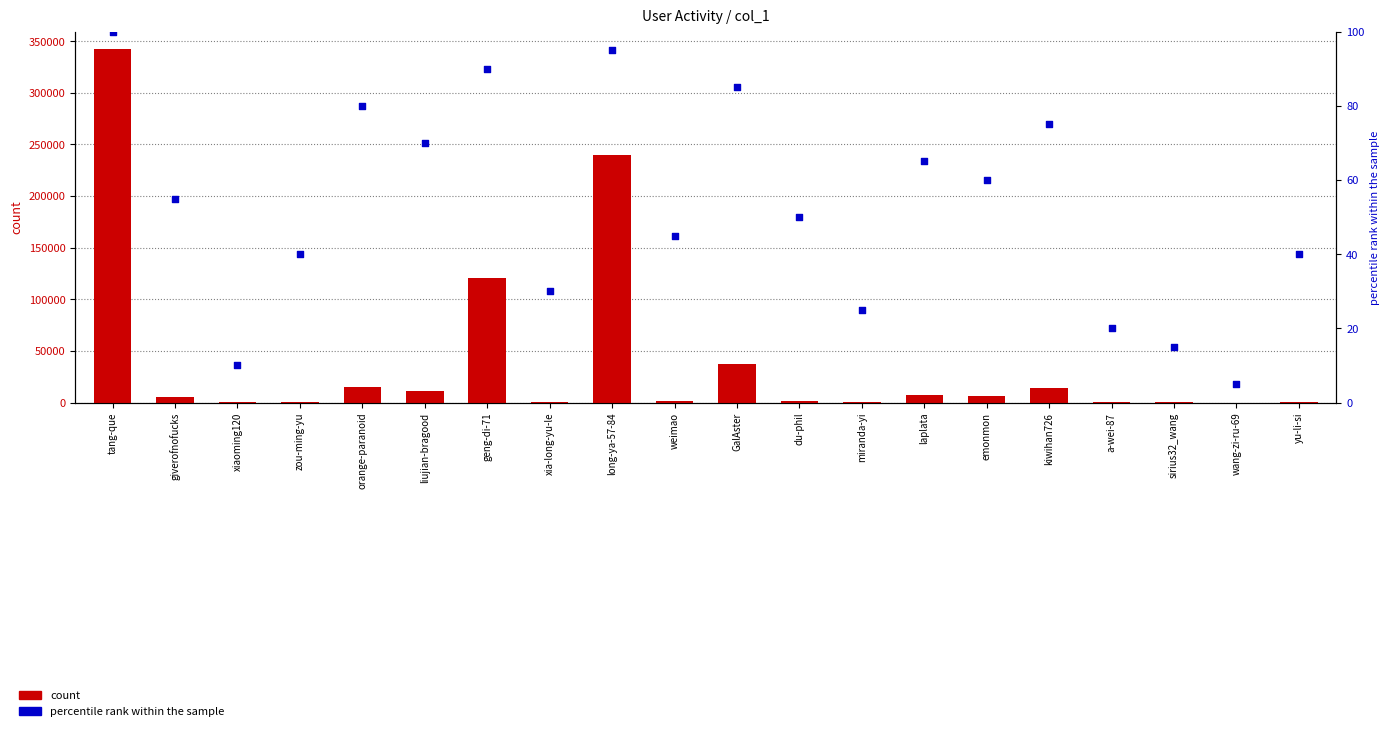

Which series contains the highest Y value?

col_1 (count)